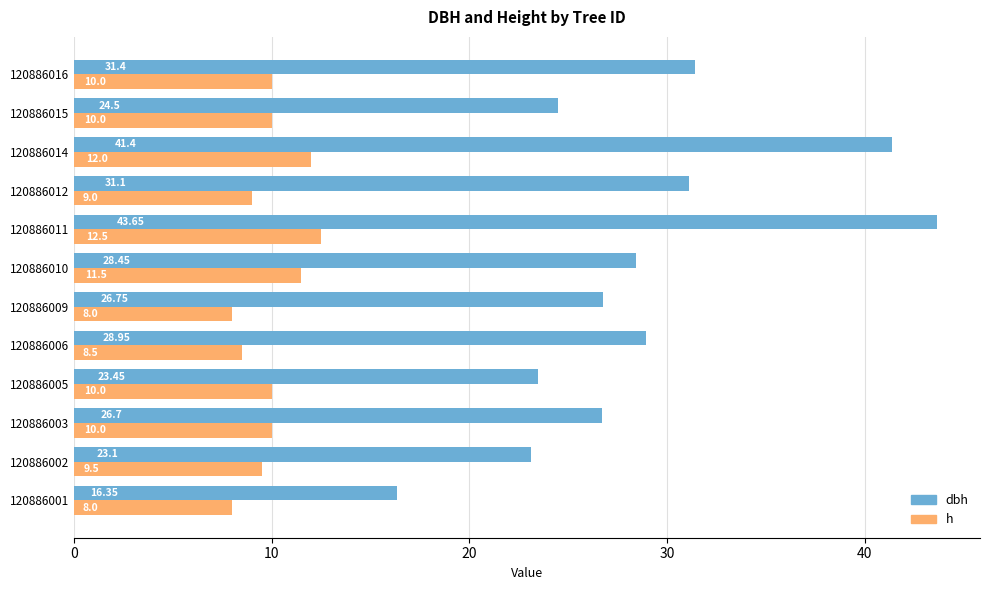

Is the value of h at 120886016 greater than the value of dbh at 120886012?

No